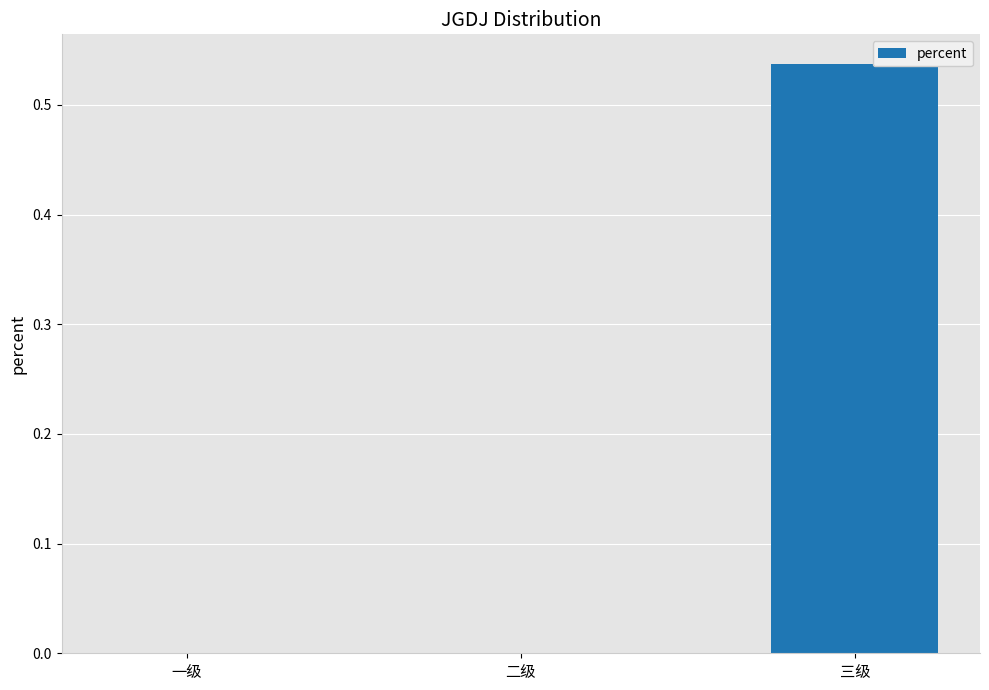

Count the number of data series in this chart.

1